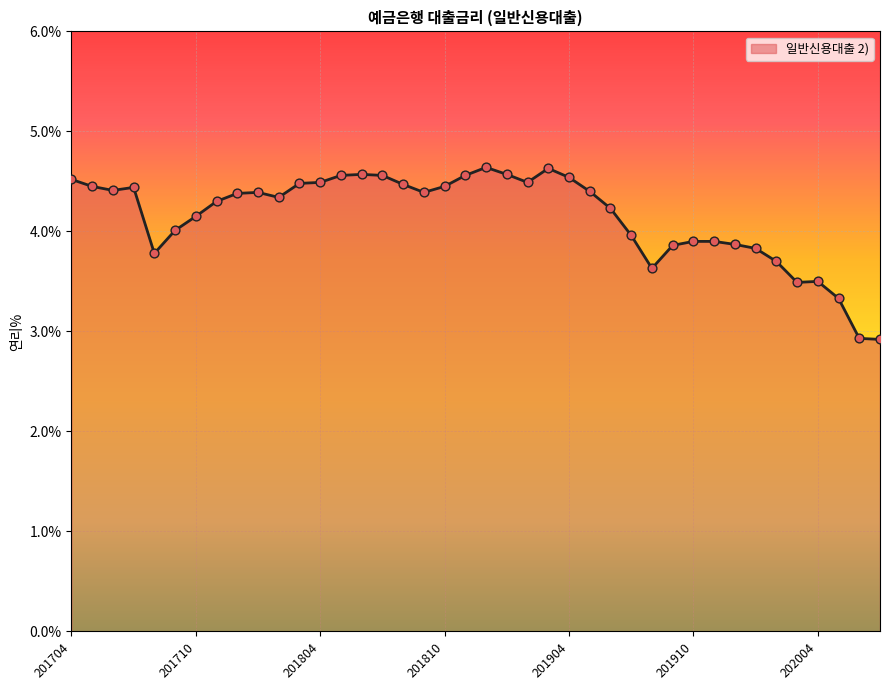

What is the minimum value shown in the chart?

2.9